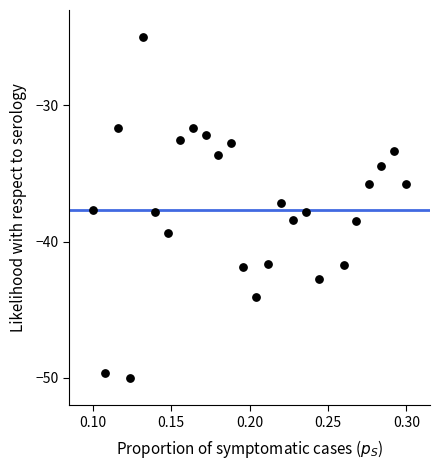

What is the range of Y values (max minus min)?

25.0